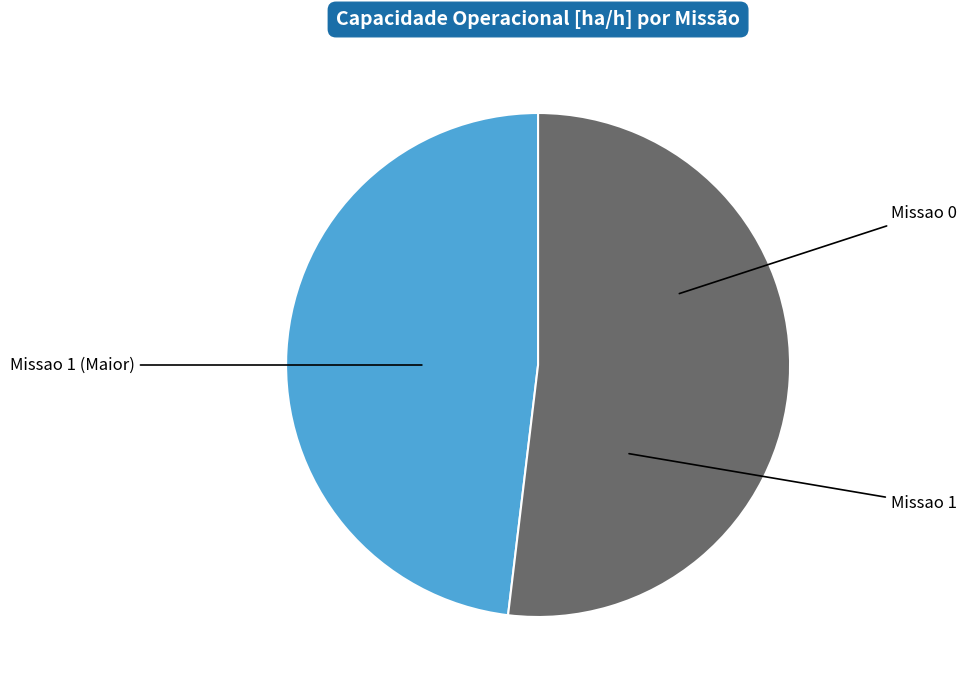

Is there a majority slice in this chart?

Yes